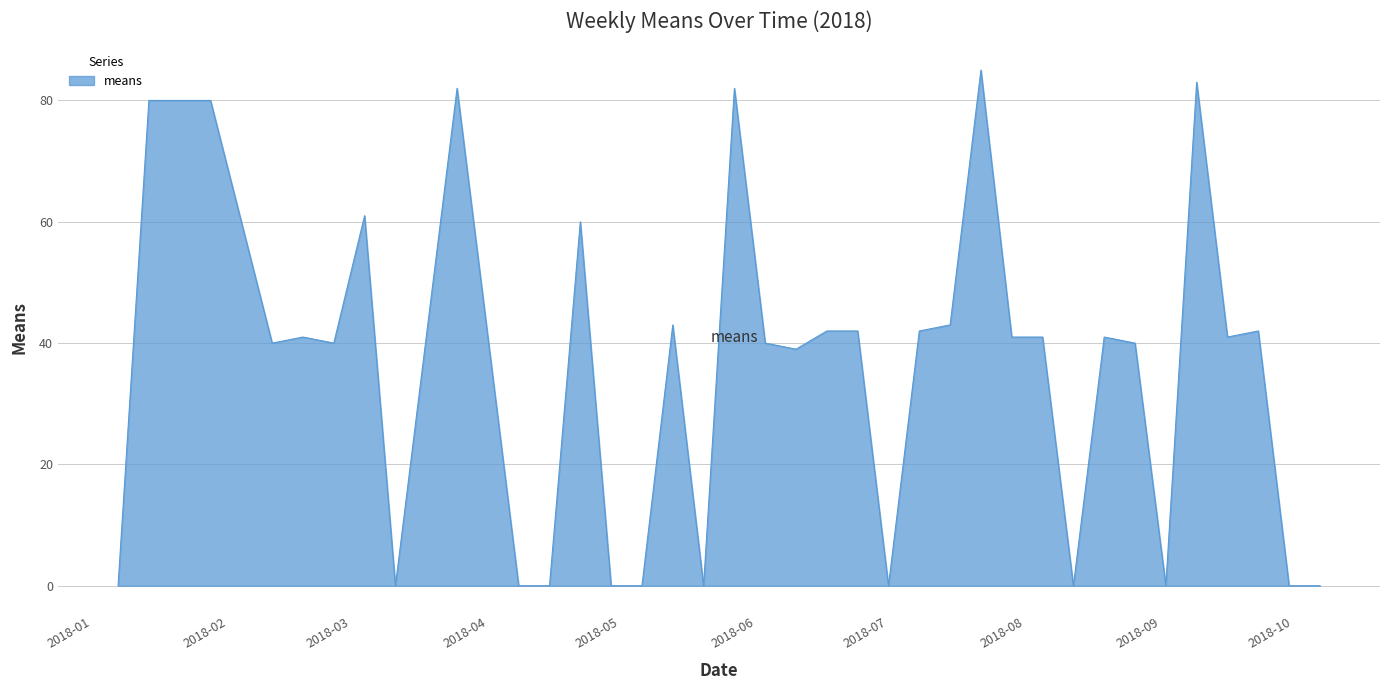

What is the maximum value shown in the chart?

85